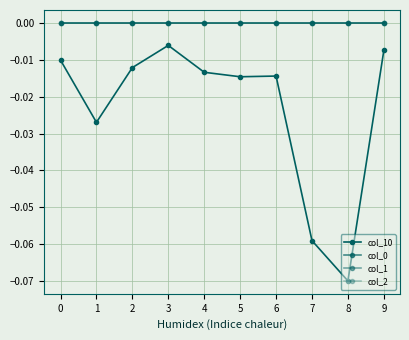

True or false: col_1 and col_0 cross at least once.

False